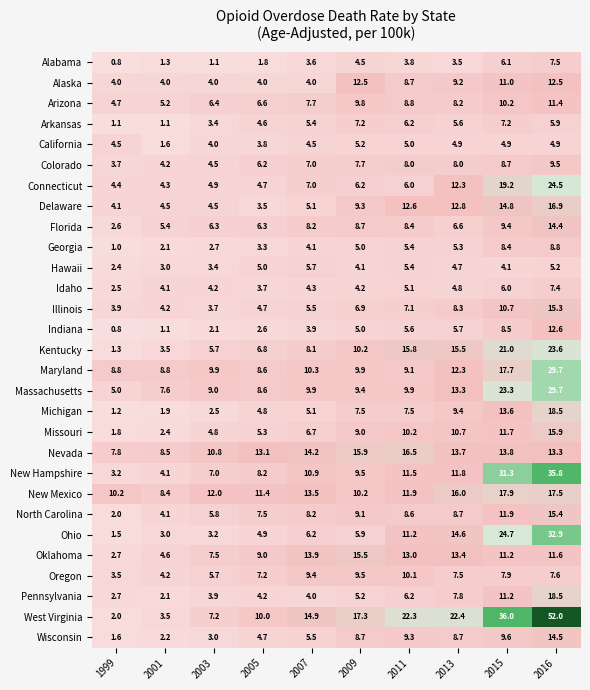

Which label corresponds to the largest value in the chart?

2016